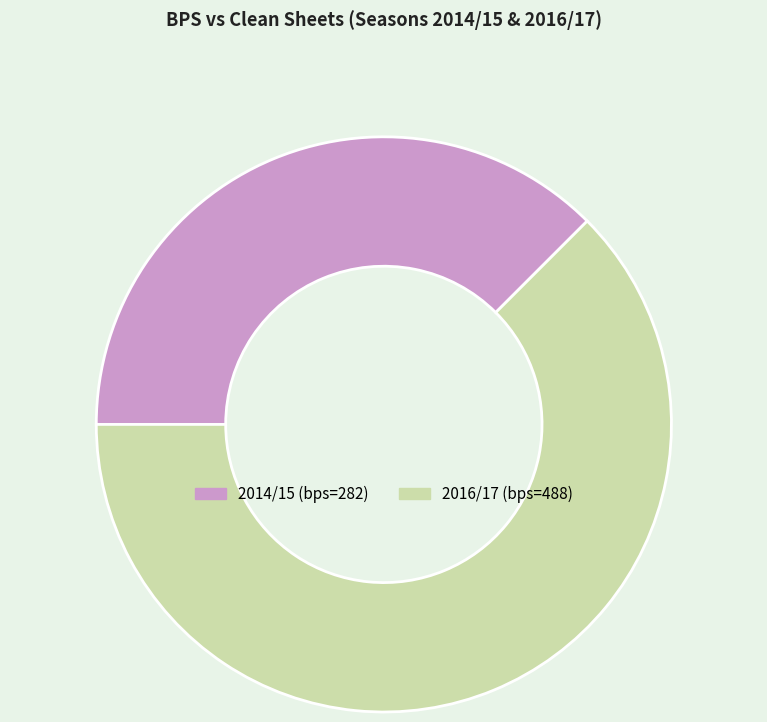

Combined, do 2016/17 (bps=488) and 2014/15 (bps=282) account for over 50%?

Yes